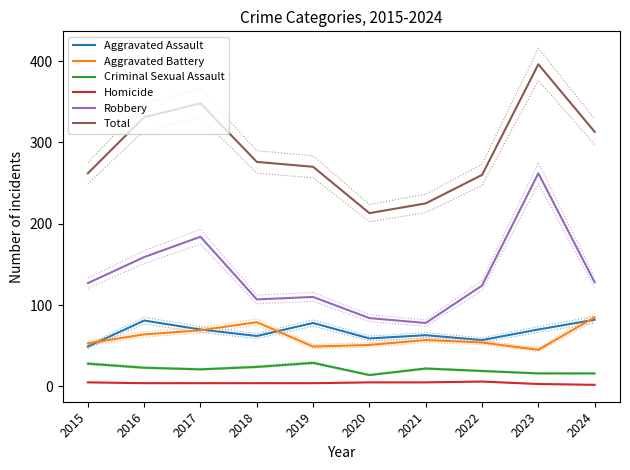

Is it true that Total equals 396 at 2023?

True